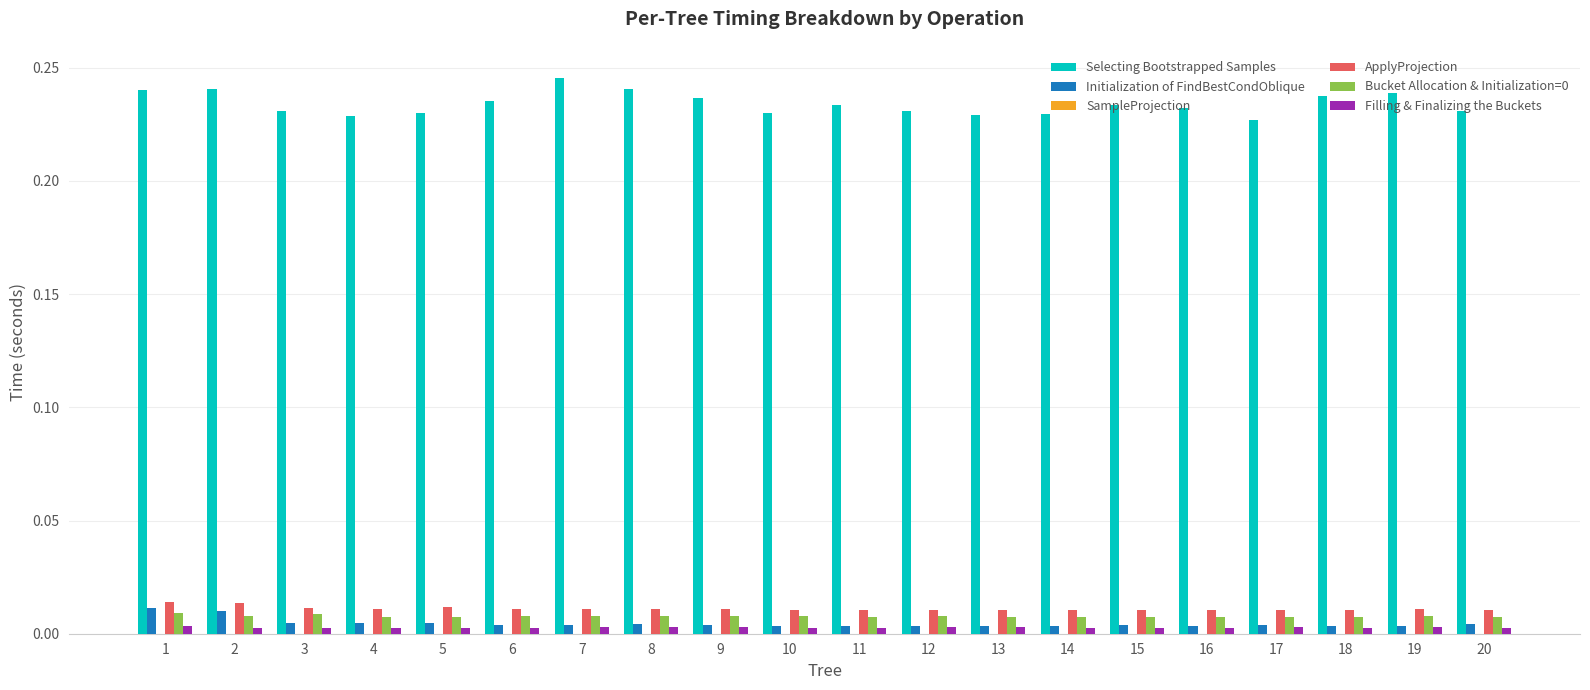

Which series has the largest total across all categories?

Selecting Bootstrapped Samples